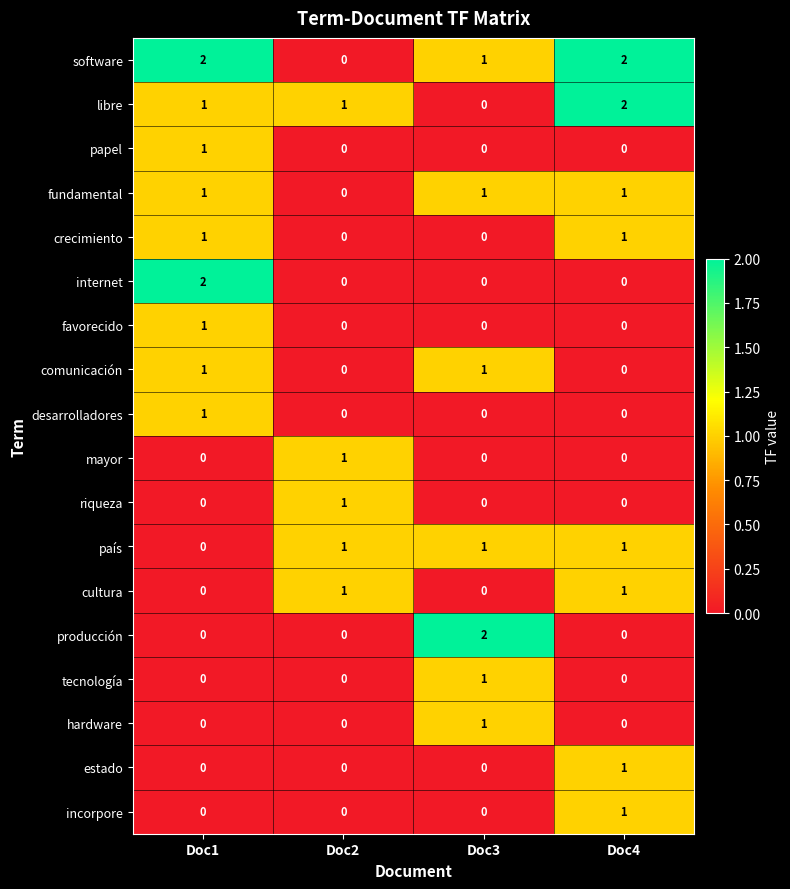

How many hardware values are between 0 and 1?

4